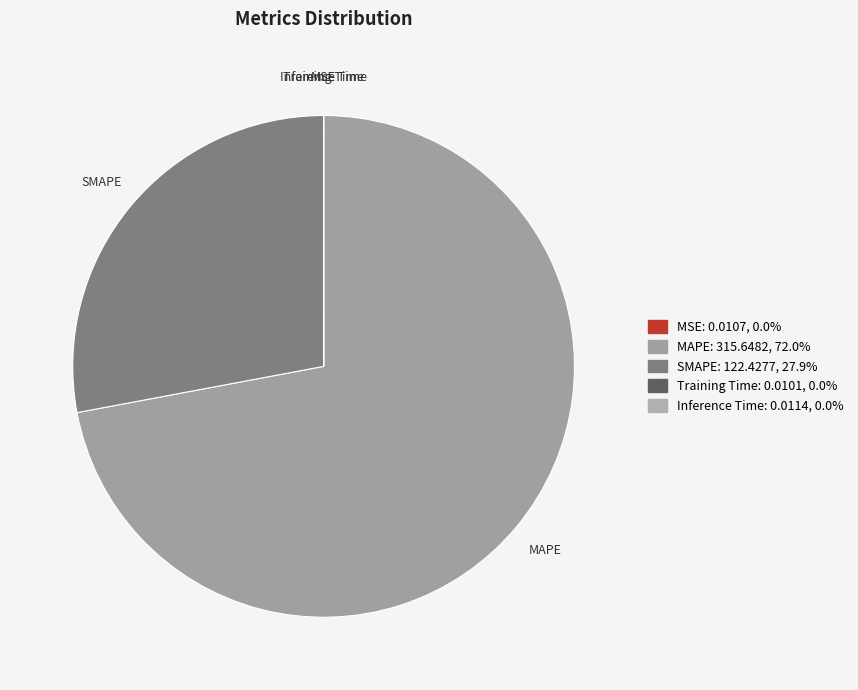

Which has a higher value, MAPE or SMAPE?

MAPE